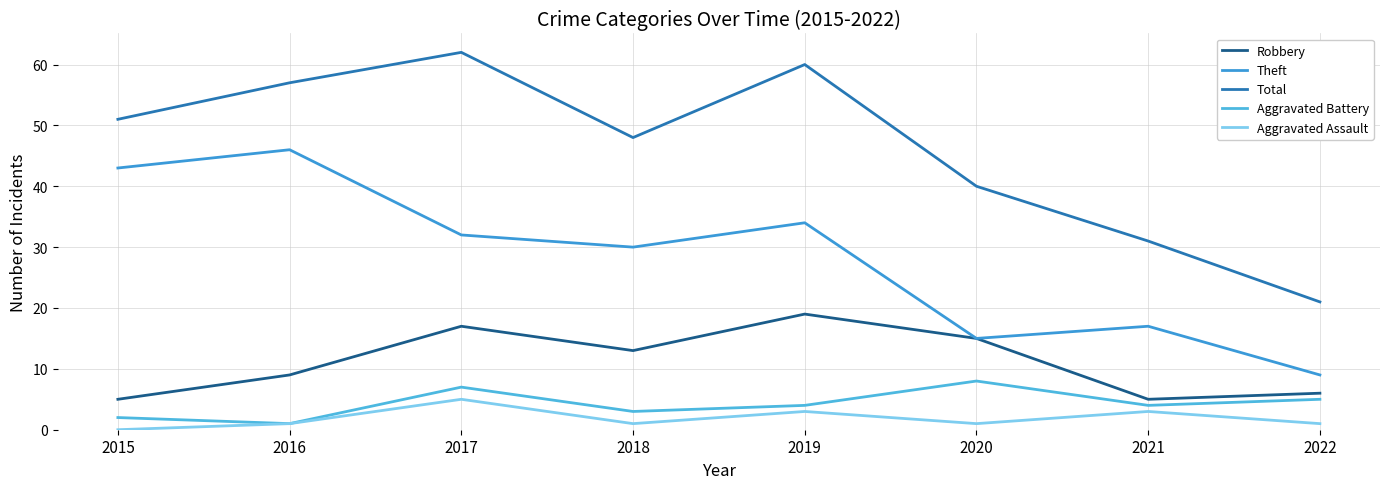

Is this an area chart (filled region under the line)?

No